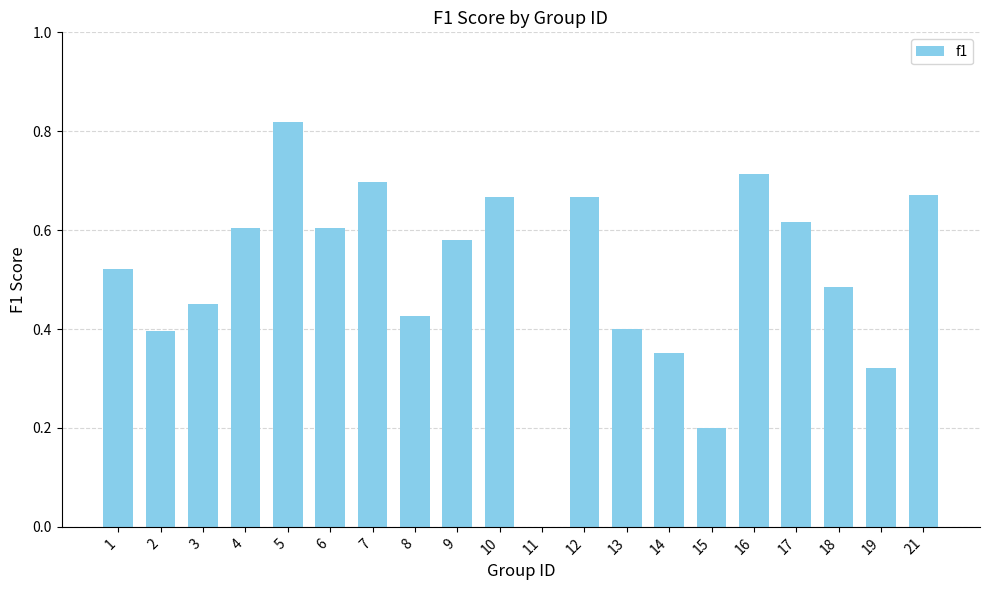

The value at 21 is 0.7. True or false?

True